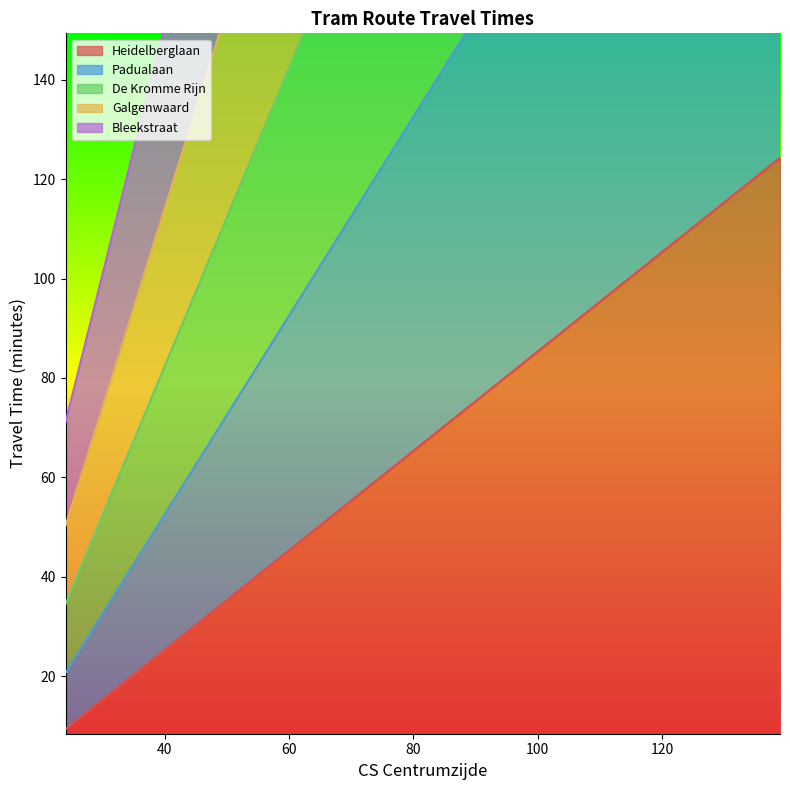

True or false: Bleekstraat and Galgenwaard cross at least once.

False